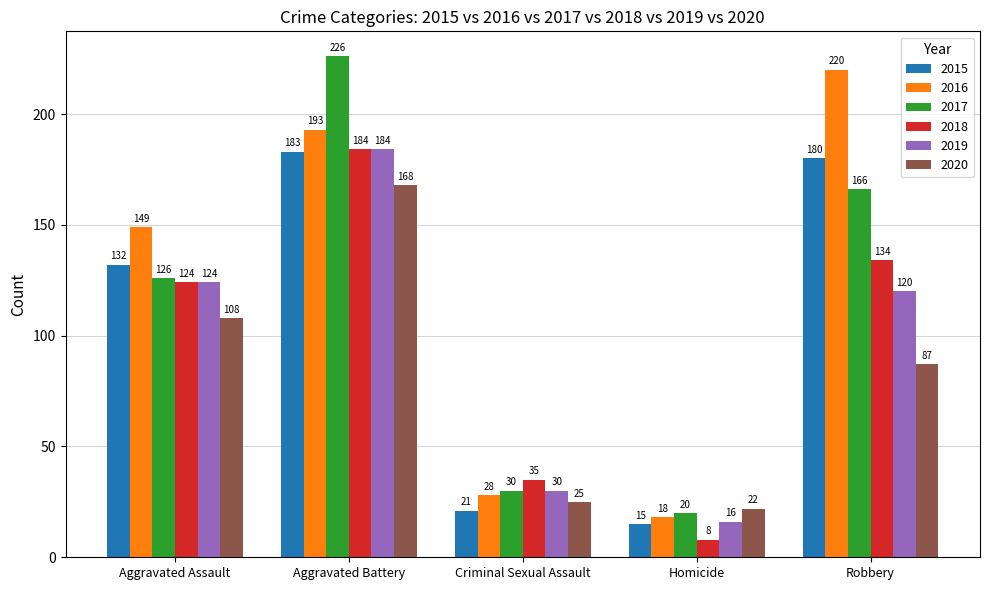

List the labels in order of 2019 value, smallest first.

Homicide, Criminal Sexual Assault, Robbery, Aggravated Assault, Aggravated Battery